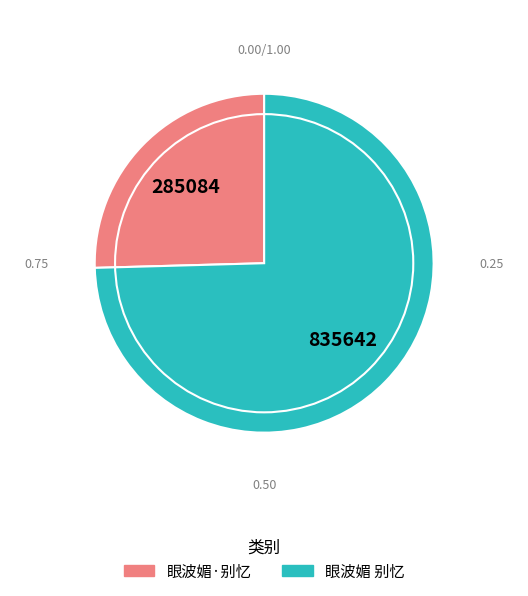

Between 眼波媚·别忆 and 眼波媚 别忆, which is larger?

眼波媚 别忆